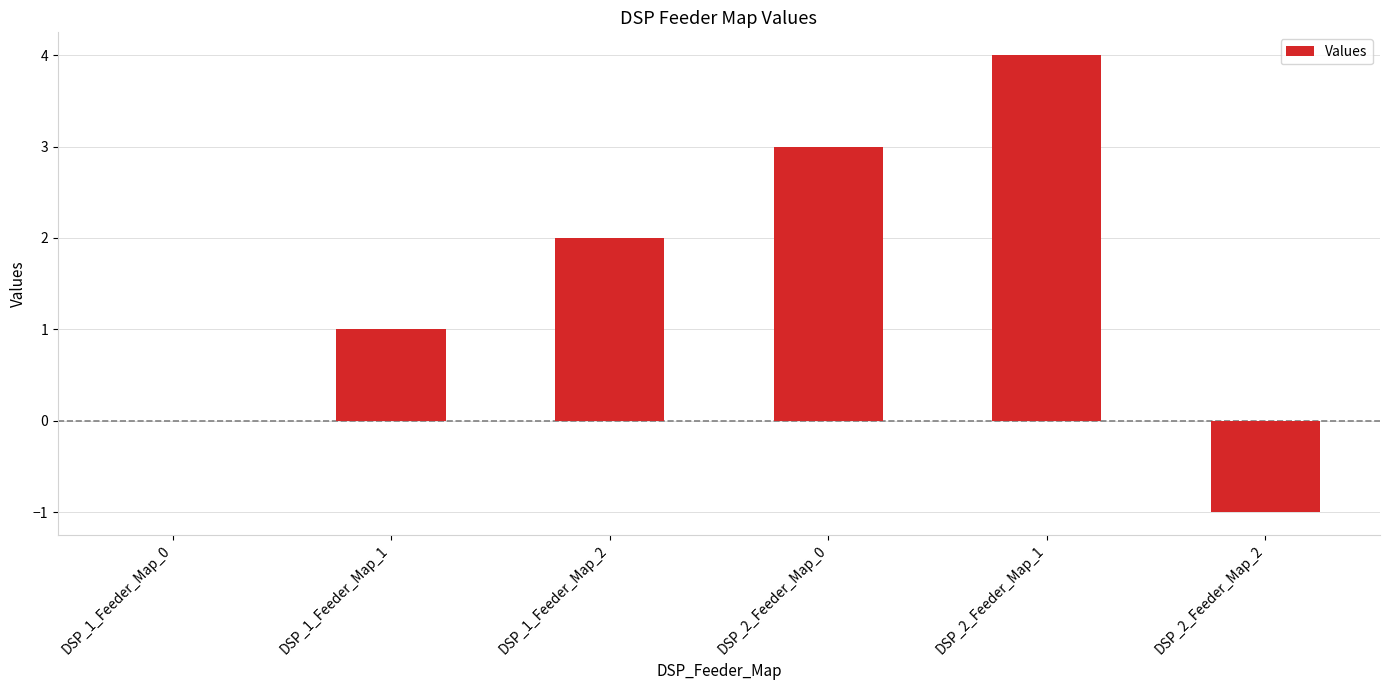

Reading left to right, what are all the values shown in this chart?

0	1	2	3	4	-1